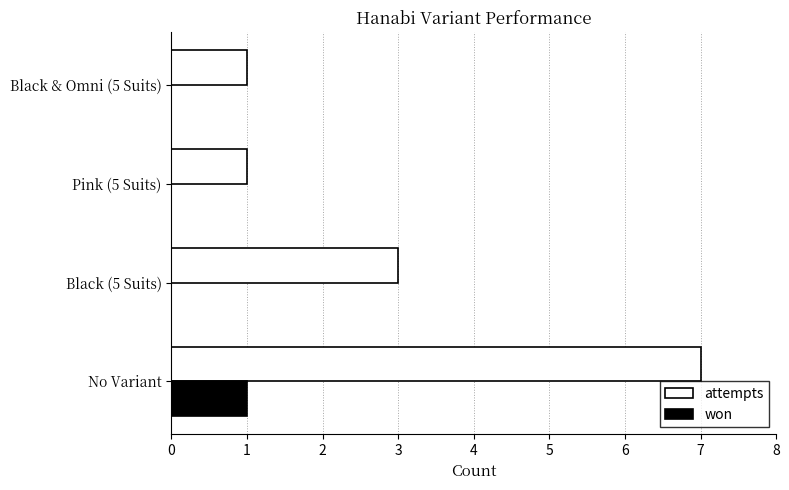

The value of won at Black & Omni (5 Suits) is 1. True or false?

False